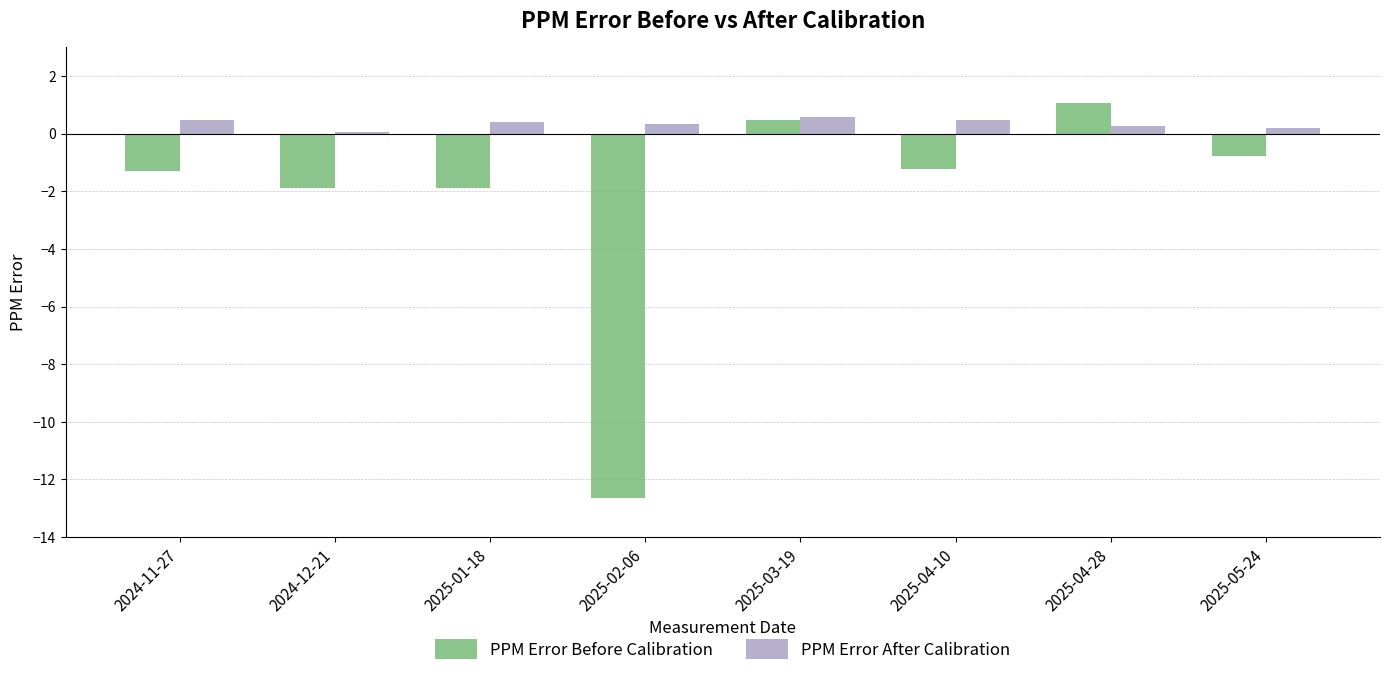

Which series has the largest range (max minus min)?

PPM Error Before Calibration